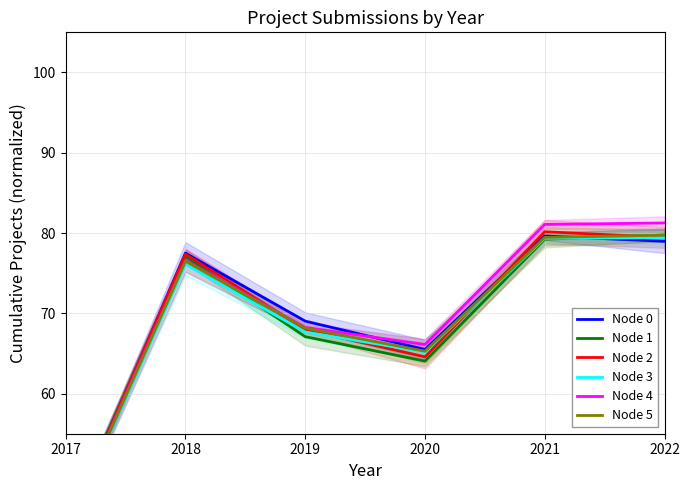

In Node 0, how many points are higher than both neighbors (excluding endpoints)?

2